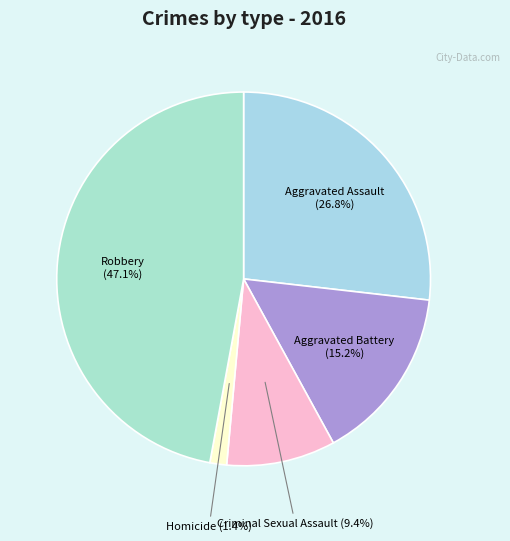

To the nearest percent, what is the average slice percentage?

20%